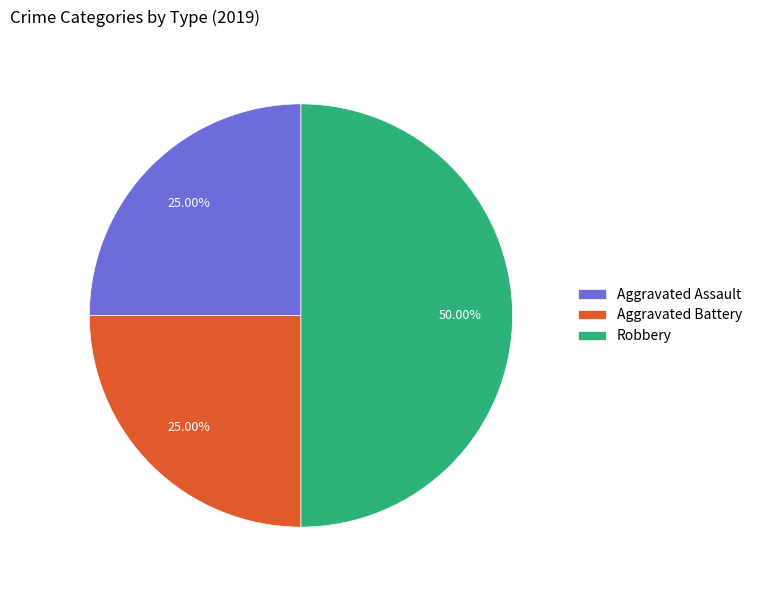

Combined, do Aggravated Battery and Robbery account for over 50%?

Yes